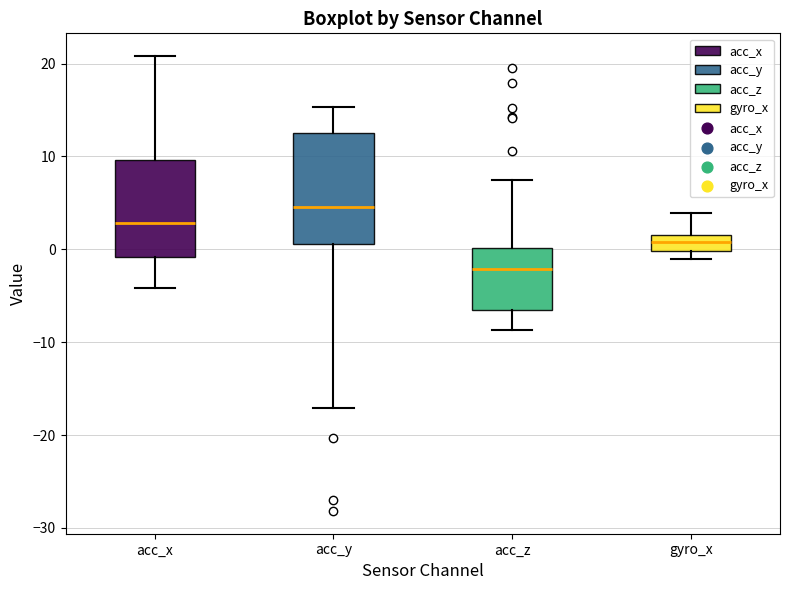

Reading left to right, read every box against the y-axis: the position of its median line, the range the box covers, and the ends of its whiskers. The values are not printed on the chart, so give them approximately, as read against the axis.

acc_x: median 3, box -1 to 10, whiskers -4 to 21
acc_y: median 5, box 1 to 12, whiskers -17 to 15
acc_z: median -2, box -7 to 0, whiskers -9 to 7
gyro_x: median 1, box 0 to 2, whiskers -1 to 4